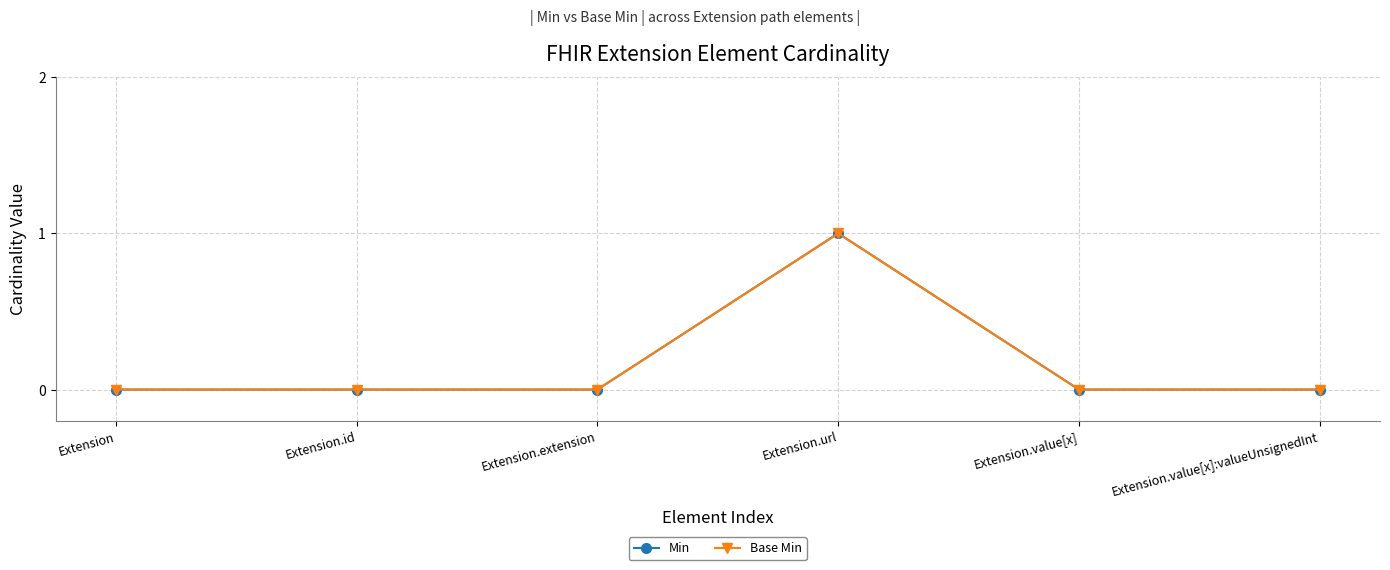

Is it true that Min equals 1 at Extension.value[x]:valueUnsignedInt?

False